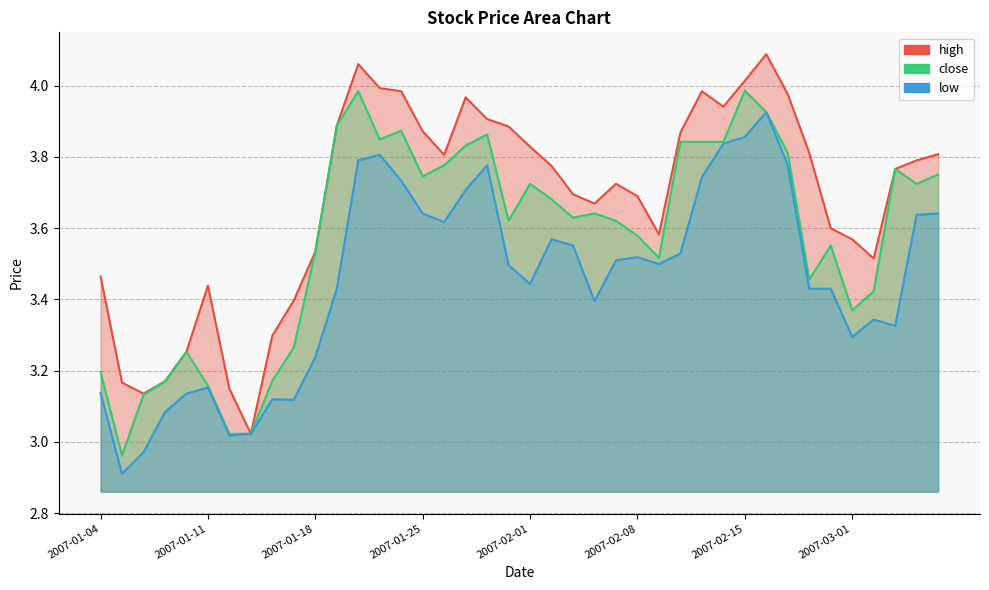

List the series in order of their peak value, lowest first.

low, close, high